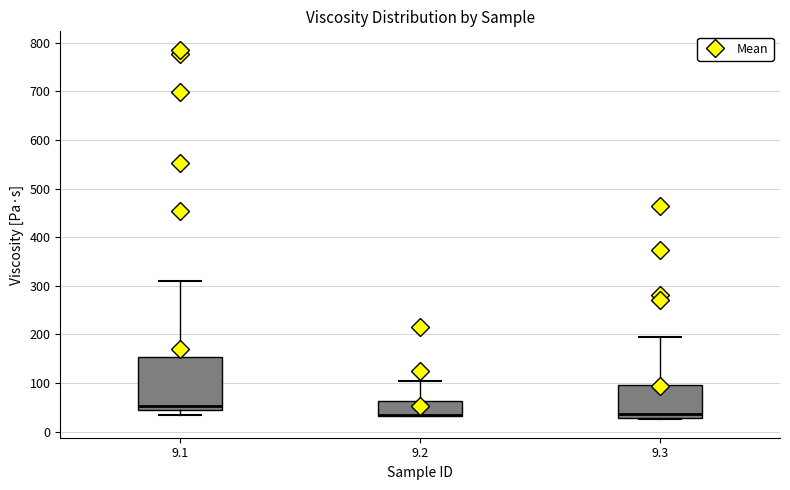

Reading left to right, transcribe this box plot: for each box, give where its median line is, the range the box spans, and where its two whiskers end, as read against the y-axis. The values are not printed on the chart, so give them approximately, as read against the axis.

9.1: median 50, box 40 to 150, whiskers 30 to 310
9.2: median 30 (drawn on the box's lower edge), box 30 to 60, whiskers 30 to 100
9.3: median 40, box 30 to 100, whiskers 30 to 190